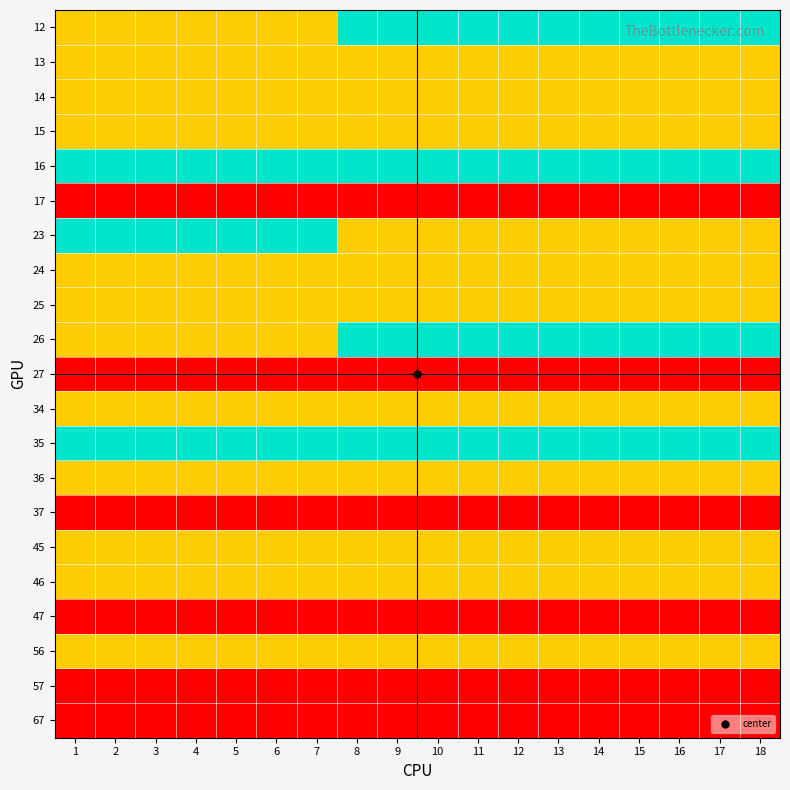

Reading left to right, extract all data points from this chart.

12: 1=1	2=1	3=1	4=1	5=1	6=1	7=1	8=2	9=2	10=2	11=2	12=2	13=2	14=2	15=2	16=2	17=2	18=2
13: 1=1	2=1	3=1	4=1	5=1	6=1	7=1	8=1	9=1	10=1	11=1	12=1	13=1	14=1	15=1	16=1	17=1	18=1
14: 1=1	2=1	3=1	4=1	5=1	6=1	7=1	8=1	9=1	10=1	11=1	12=1	13=1	14=1	15=1	16=1	17=1	18=1
15: 1=1	2=1	3=1	4=1	5=1	6=1	7=1	8=1	9=1	10=1	11=1	12=1	13=1	14=1	15=1	16=1	17=1	18=1
16: 1=2	2=2	3=2	4=2	5=2	6=2	7=2	8=2	9=2	10=2	11=2	12=2	13=2	14=2	15=2	16=2	17=2	18=2
17: 1=0	2=0	3=0	4=0	5=0	6=0	7=0	8=0	9=0	10=0	11=0	12=0	13=0	14=0	15=0	16=0	17=0	18=0
23: 1=2	2=2	3=2	4=2	5=2	6=2	7=2	8=1	9=1	10=1	11=1	12=1	13=1	14=1	15=1	16=1	17=1	18=1
24: 1=1	2=1	3=1	4=1	5=1	6=1	7=1	8=1	9=1	10=1	11=1	12=1	13=1	14=1	15=1	16=1	17=1	18=1
25: 1=1	2=1	3=1	4=1	5=1	6=1	7=1	8=1	9=1	10=1	11=1	12=1	13=1	14=1	15=1	16=1	17=1	18=1
26: 1=1	2=1	3=1	4=1	5=1	6=1	7=1	8=2	9=2	10=2	11=2	12=2	13=2	14=2	15=2	16=2	17=2	18=2
27: 1=0	2=0	3=0	4=0	5=0	6=0	7=0	8=0	9=0	10=0	11=0	12=0	13=0	14=0	15=0	16=0	17=0	18=0
34: 1=1	2=1	3=1	4=1	5=1	6=1	7=1	8=1	9=1	10=1	11=1	12=1	13=1	14=1	15=1	16=1	17=1	18=1
35: 1=2	2=2	3=2	4=2	5=2	6=2	7=2	8=2	9=2	10=2	11=2	12=2	13=2	14=2	15=2	16=2	17=2	18=2
36: 1=1	2=1	3=1	4=1	5=1	6=1	7=1	8=1	9=1	10=1	11=1	12=1	13=1	14=1	15=1	16=1	17=1	18=1
37: 1=0	2=0	3=0	4=0	5=0	6=0	7=0	8=0	9=0	10=0	11=0	12=0	13=0	14=0	15=0	16=0	17=0	18=0
45: 1=1	2=1	3=1	4=1	5=1	6=1	7=1	8=1	9=1	10=1	11=1	12=1	13=1	14=1	15=1	16=1	17=1	18=1
46: 1=1	2=1	3=1	4=1	5=1	6=1	7=1	8=1	9=1	10=1	11=1	12=1	13=1	14=1	15=1	16=1	17=1	18=1
47: 1=0	2=0	3=0	4=0	5=0	6=0	7=0	8=0	9=0	10=0	11=0	12=0	13=0	14=0	15=0	16=0	17=0	18=0
56: 1=1	2=1	3=1	4=1	5=1	6=1	7=1	8=1	9=1	10=1	11=1	12=1	13=1	14=1	15=1	16=1	17=1	18=1
57: 1=0	2=0	3=0	4=0	5=0	6=0	7=0	8=0	9=0	10=0	11=0	12=0	13=0	14=0	15=0	16=0	17=0	18=0
67: 1=0	2=0	3=0	4=0	5=0	6=0	7=0	8=0	9=0	10=0	11=0	12=0	13=0	14=0	15=0	16=0	17=0	18=0